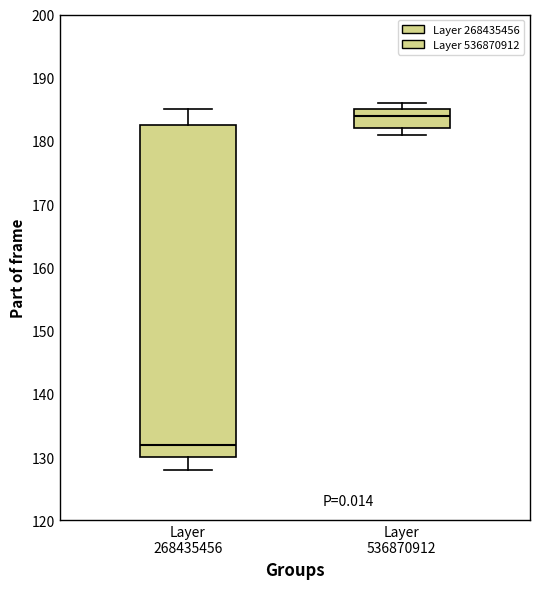

Where is the lower edge of the box for Layer 536870912 on the y-axis? The values are not printed on the chart, so give them approximately, as read against the axis.

182